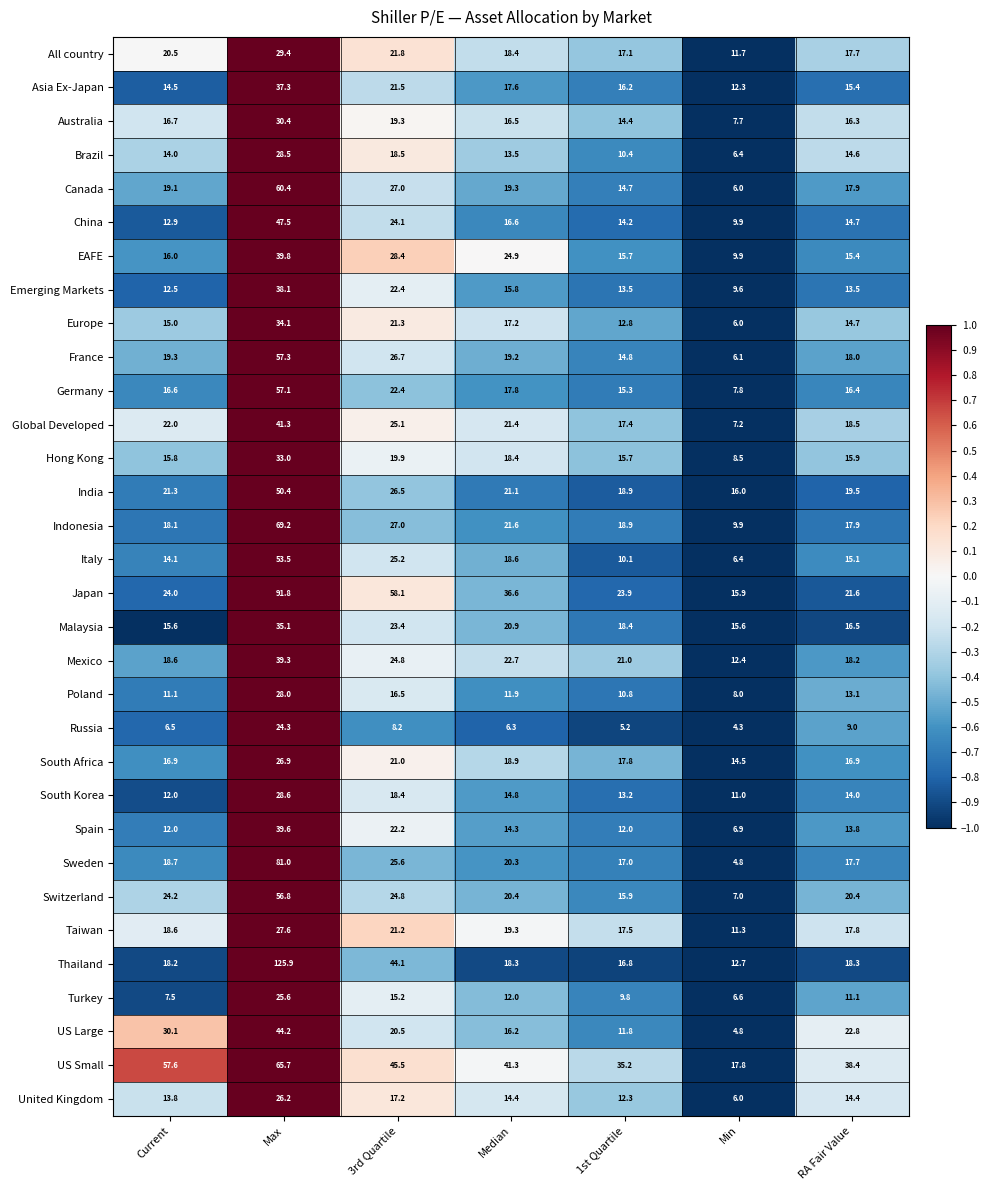

How many categories are shown in the chart?

7